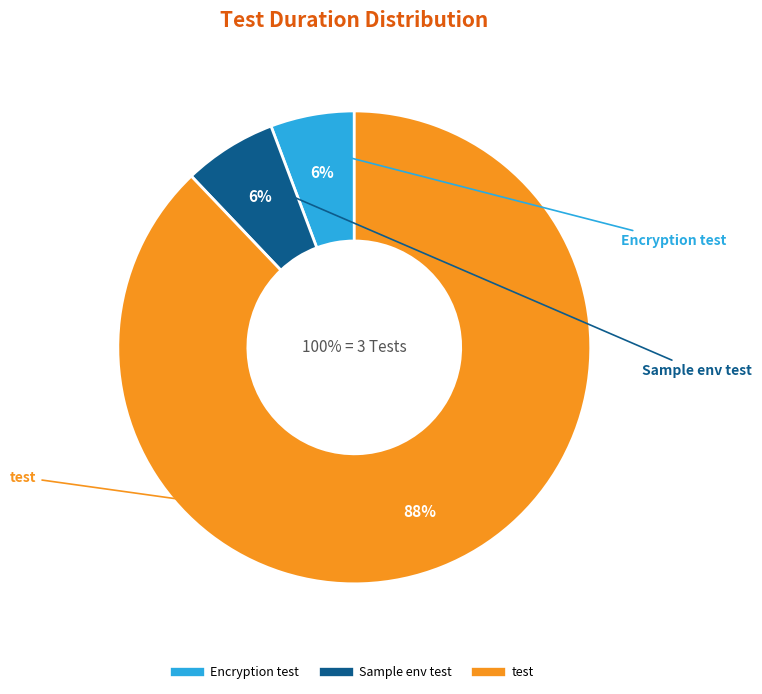

What is the largest slice in the pie chart?

test